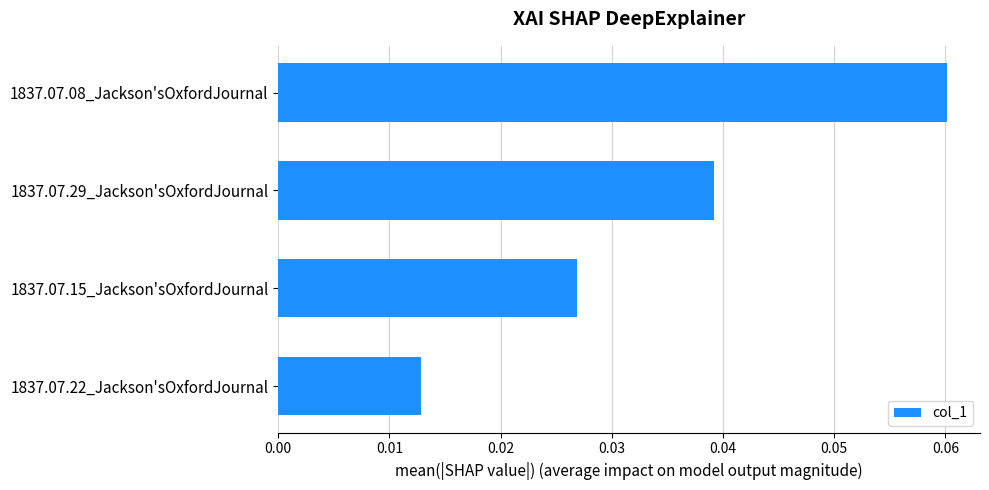

What is the label of the 2nd bar from the top?

1837.07.29_Jackson'sOxfordJournal